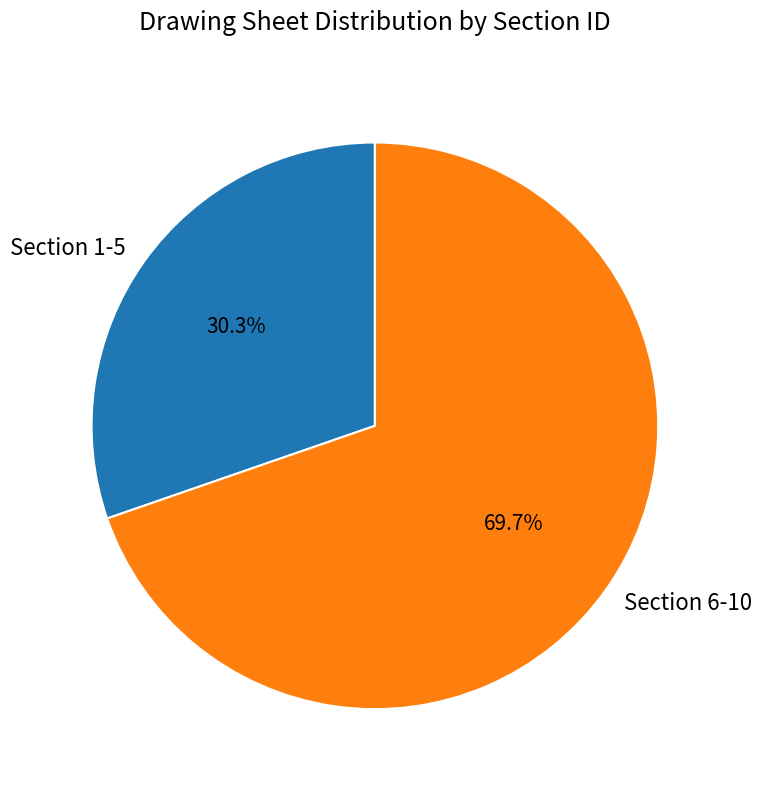

How many slices are in this pie chart?

2